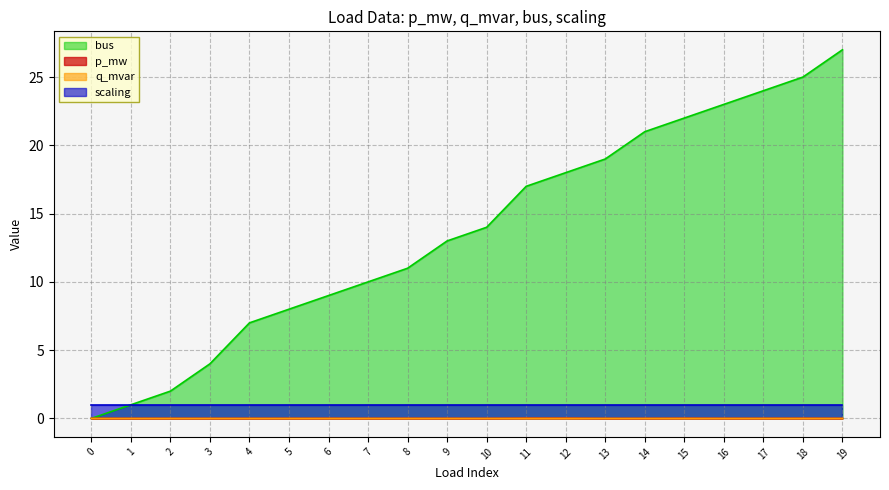

List the labels in order of bus value, smallest first.

0, 1, 2, 3, 4, 5, 6, 7, 8, 9, 10, 11, 12, 13, 14, 15, 16, 17, 18, 19